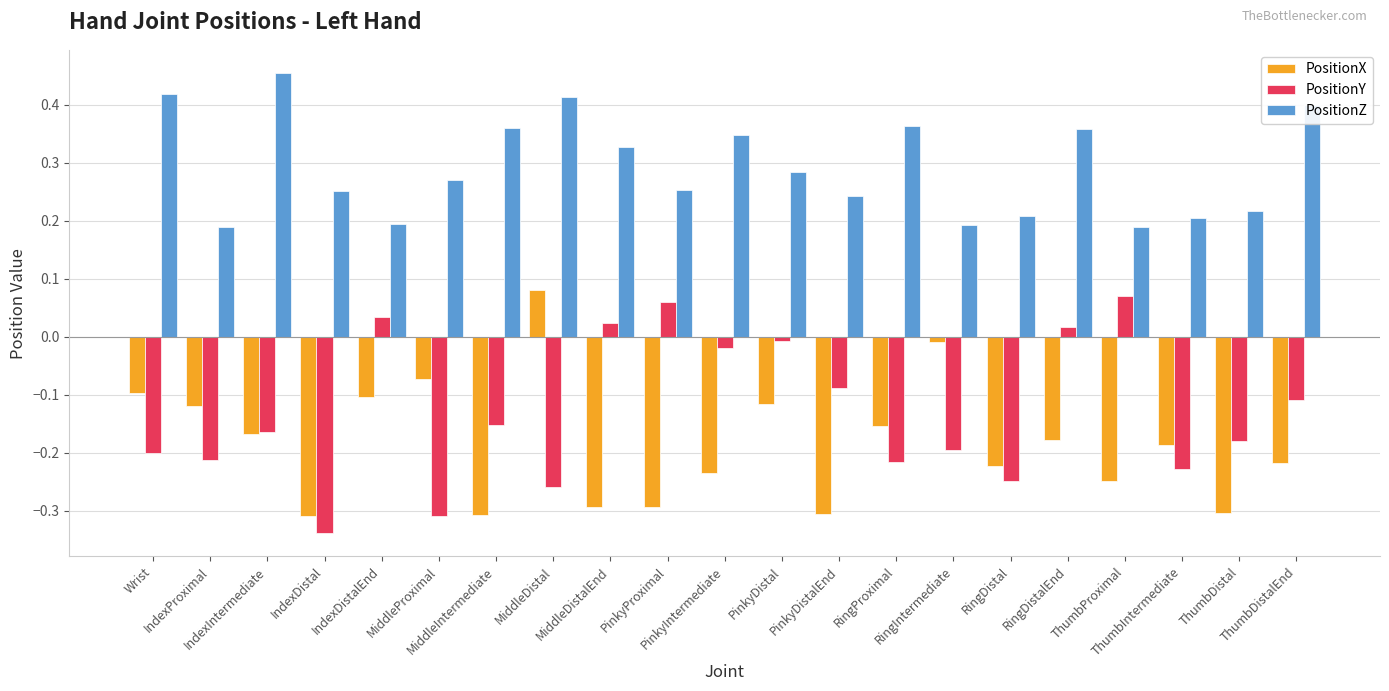

What is the average value of the PositionX series?

-0.2